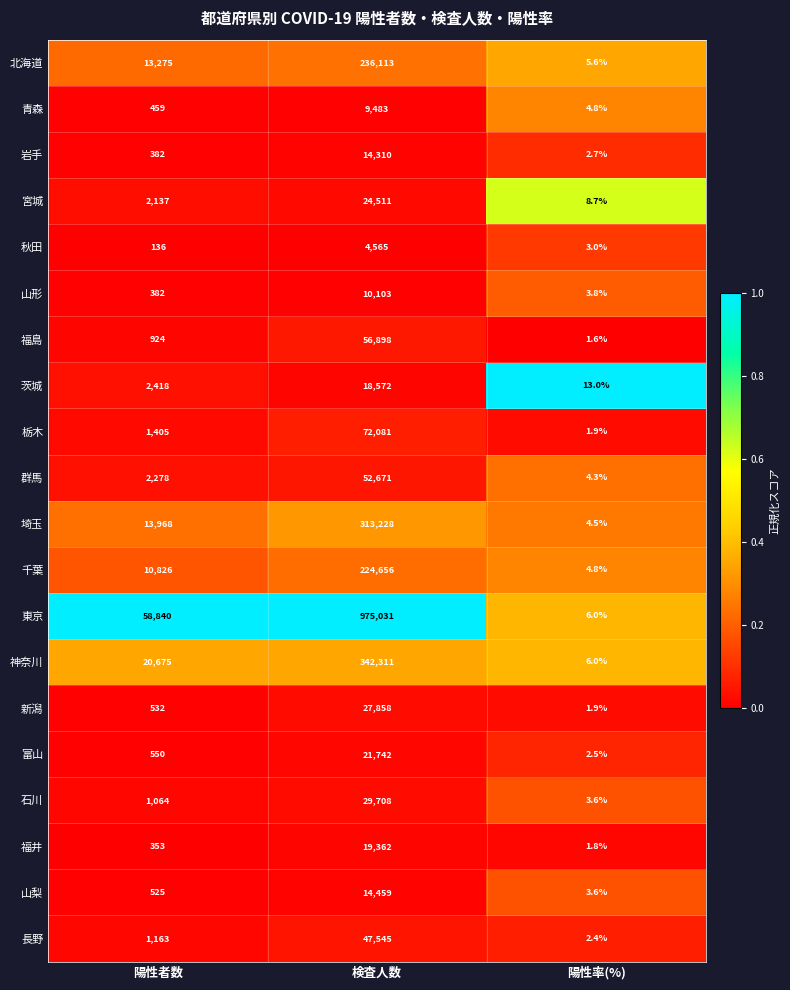

What is the difference between the highest and lowest values at 陽性者数?

58704.0